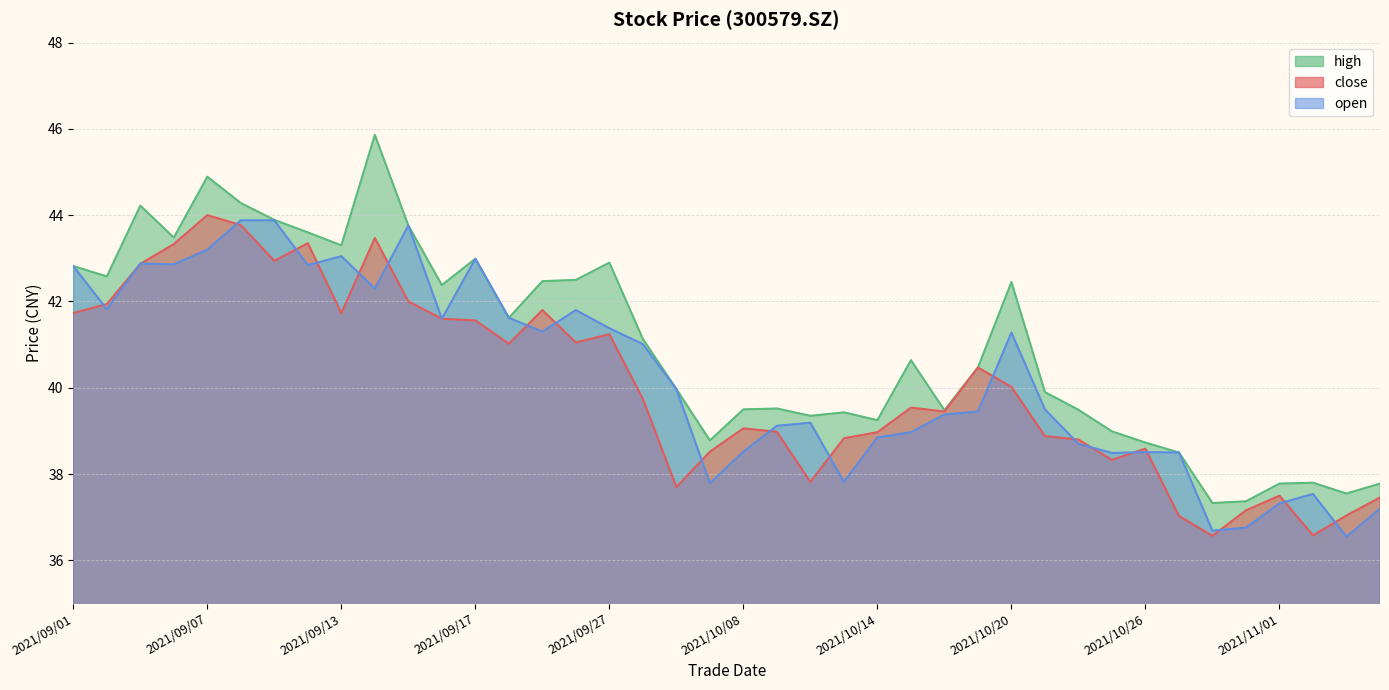

Which series ends up on top after the final intersection of open and close?

close